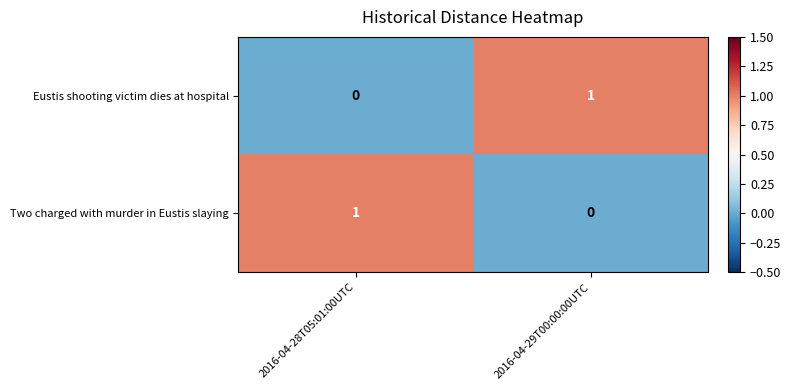

True or false: Two charged with murder in Eustis slaying has a value of 1 at 2016-04-28T05:01:00UTC.

True